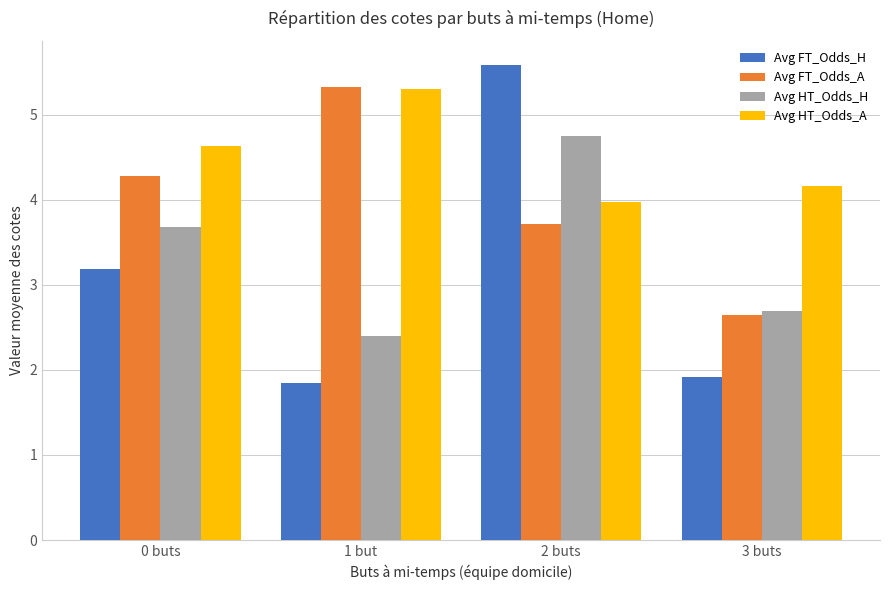

At which label does Avg FT_Odds_A first exceed 4?

0 buts